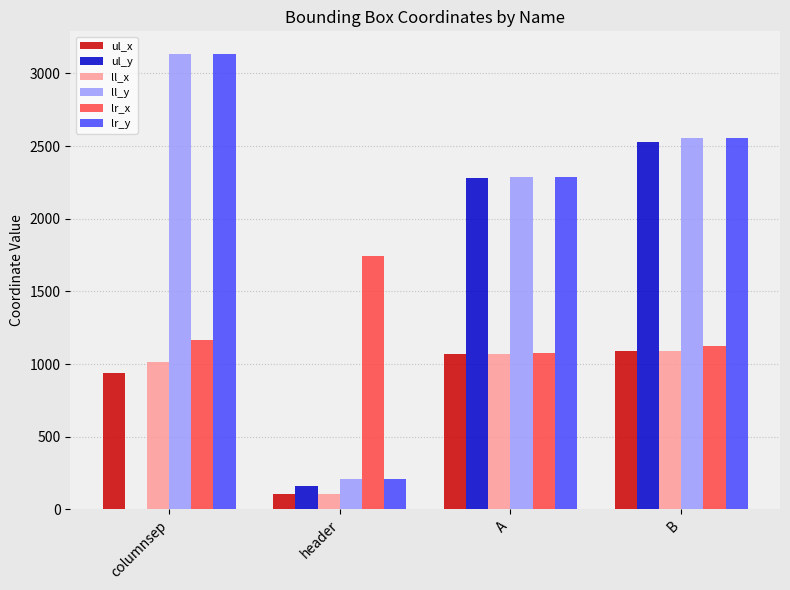

What is the sum of all ll_y values?

8188